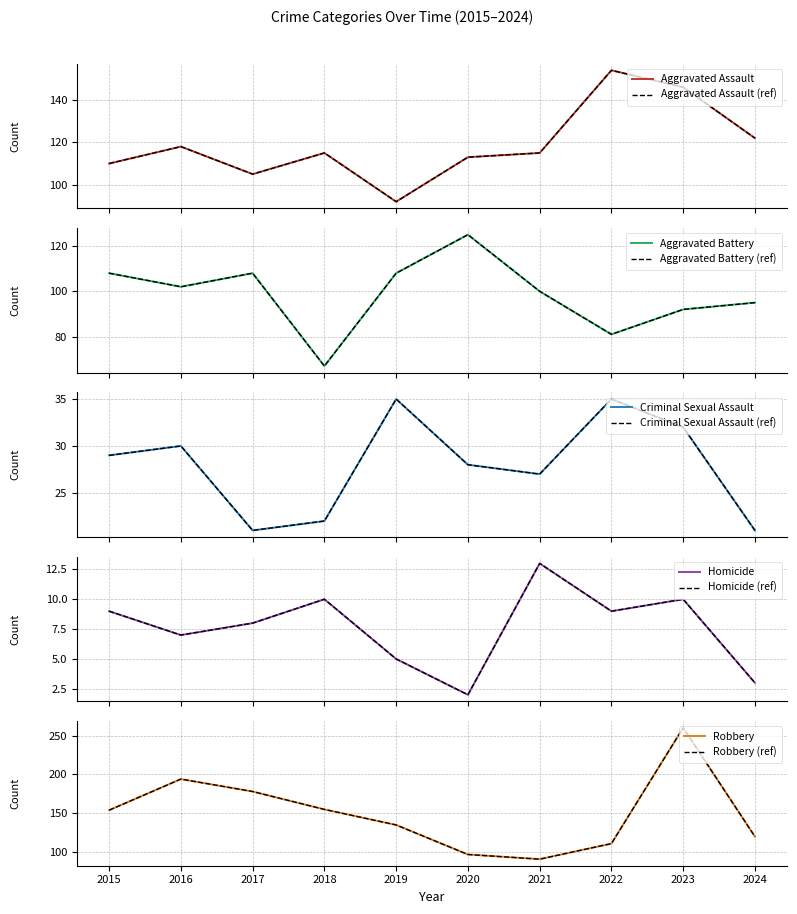

Is the value of Aggravated Assault at 2022 greater than the value of Homicide at 2020?

Yes